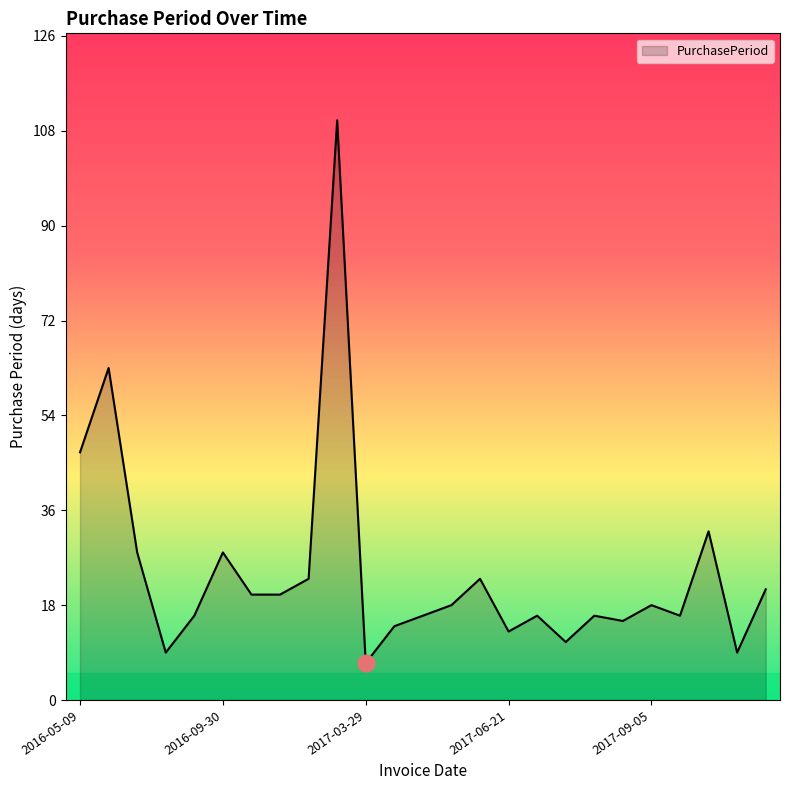

Count the number of categories in the chart.

25